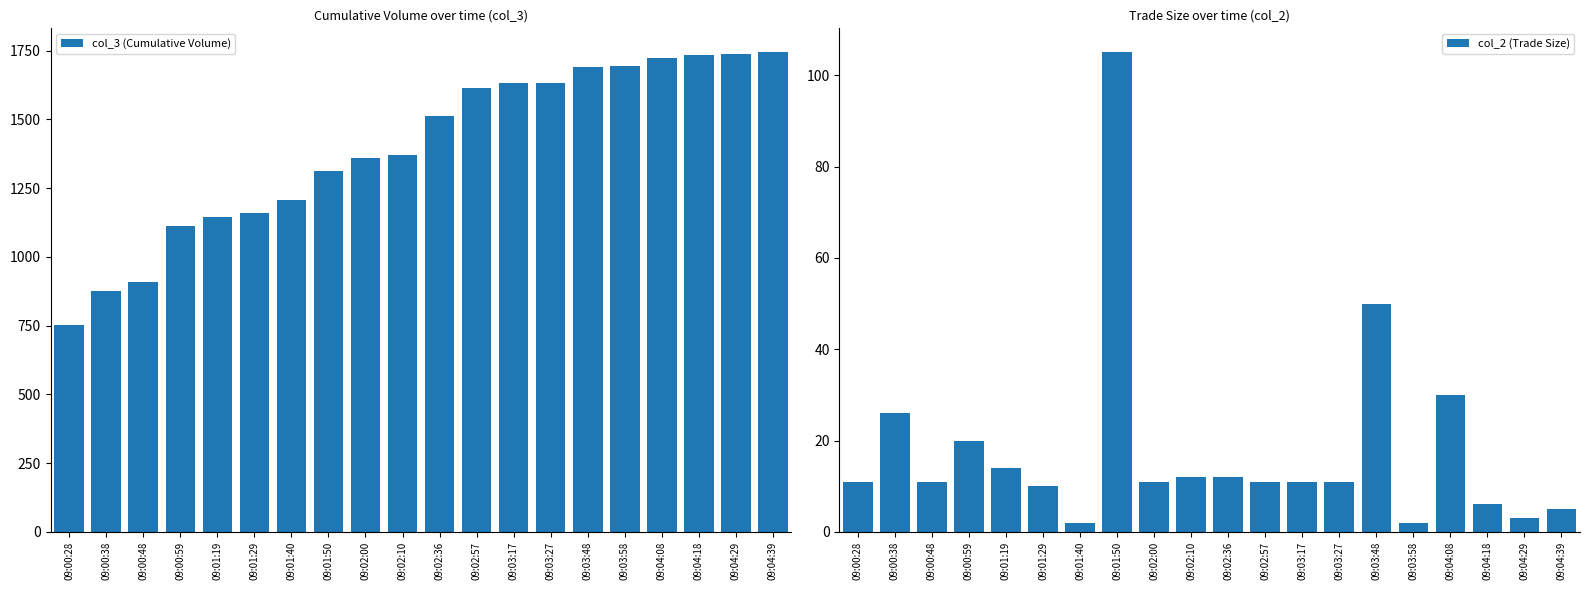

Between 09:04:29 and 09:02:57, which is larger?

09:04:29